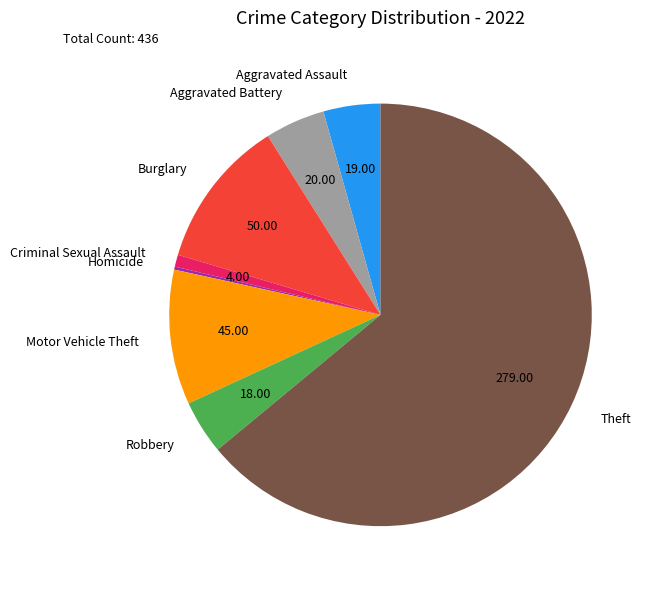

Is there any slice that represents more than half of the pie?

Yes